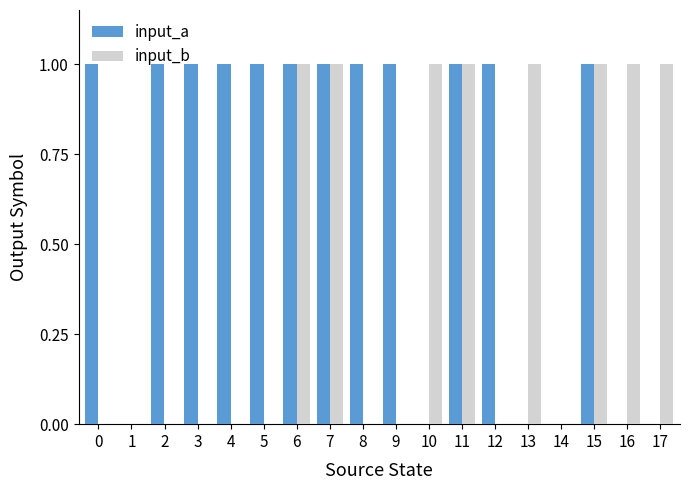

What is the sum of all input_a values?

12